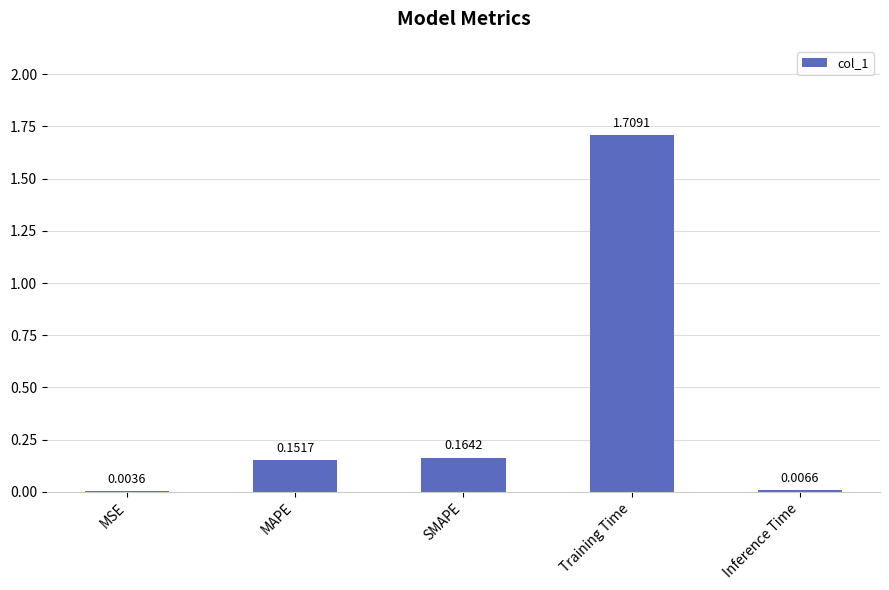

What is the sum of all values?

2.0